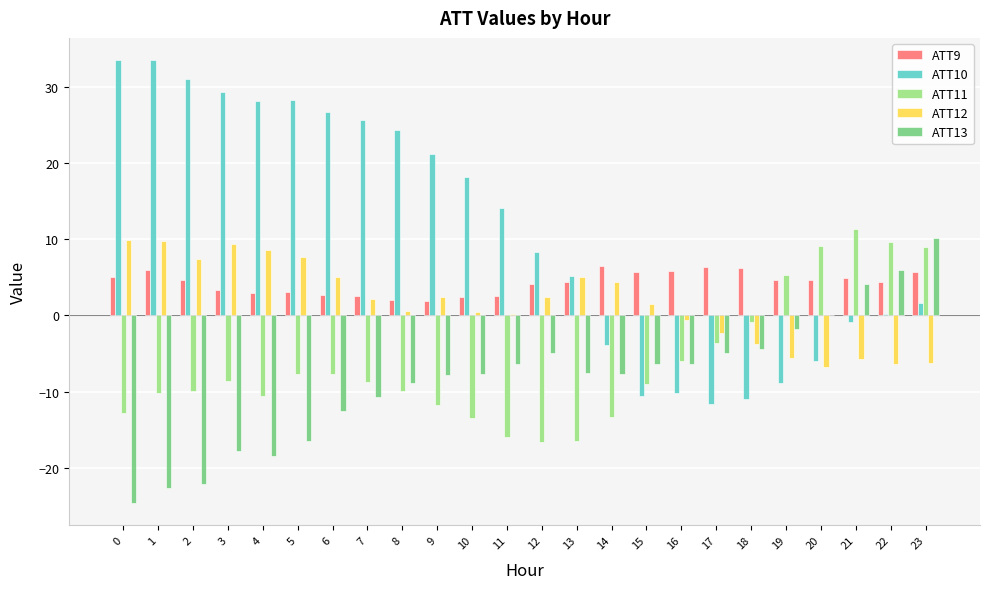

Does the chart contain stacked bars?

No